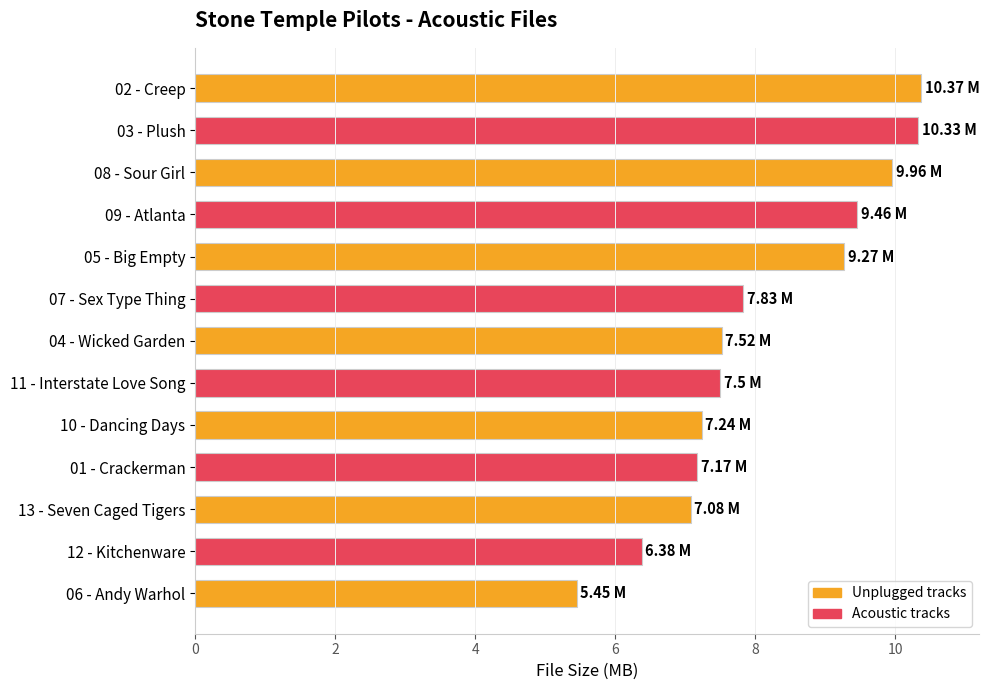

What is the change in value from 02 - Creep to 06 - Andy Warhol?

-4.9